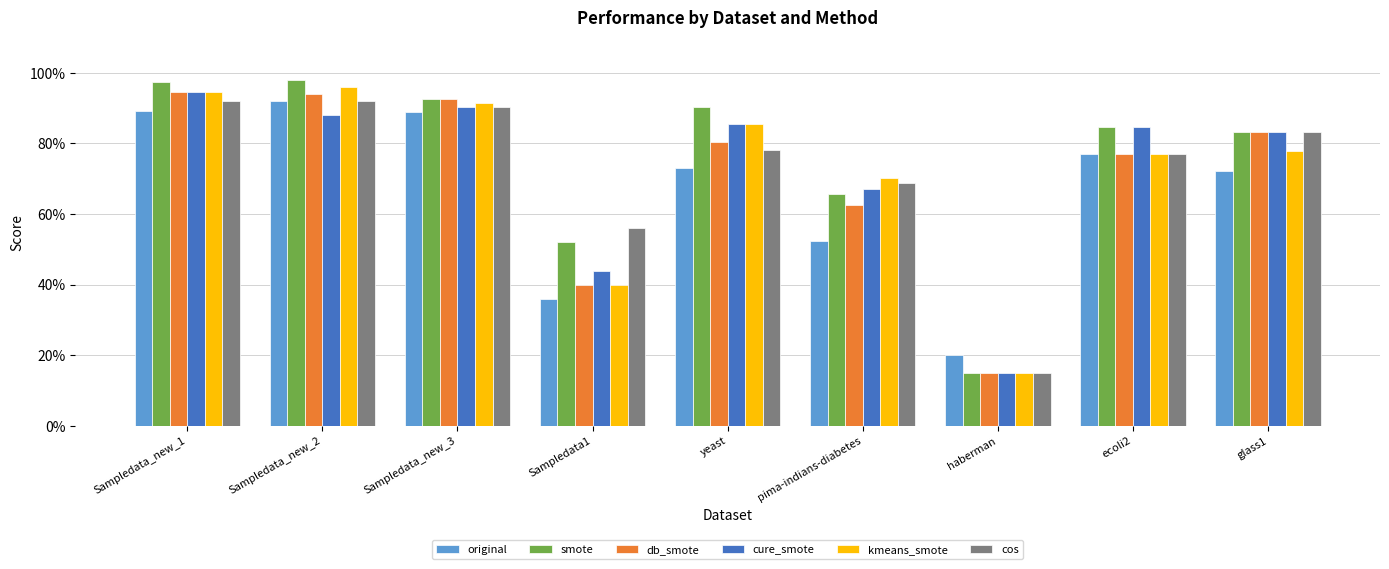

What is the label of the 3rd bar from the left?

Sampledata_new_3